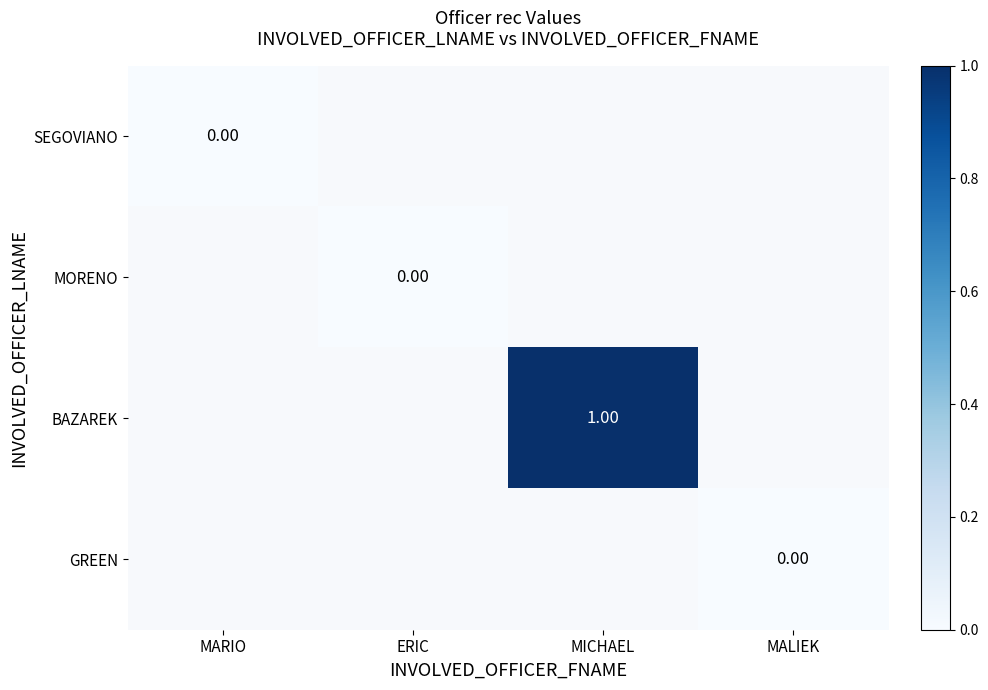

What is the maximum value shown in the chart?

1.0